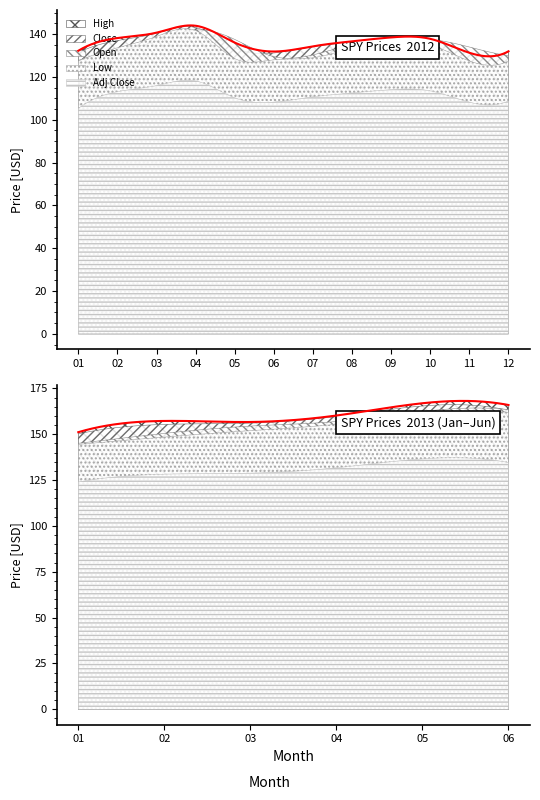

True or false: Open has a value of 244.4 at 2012-10.

False